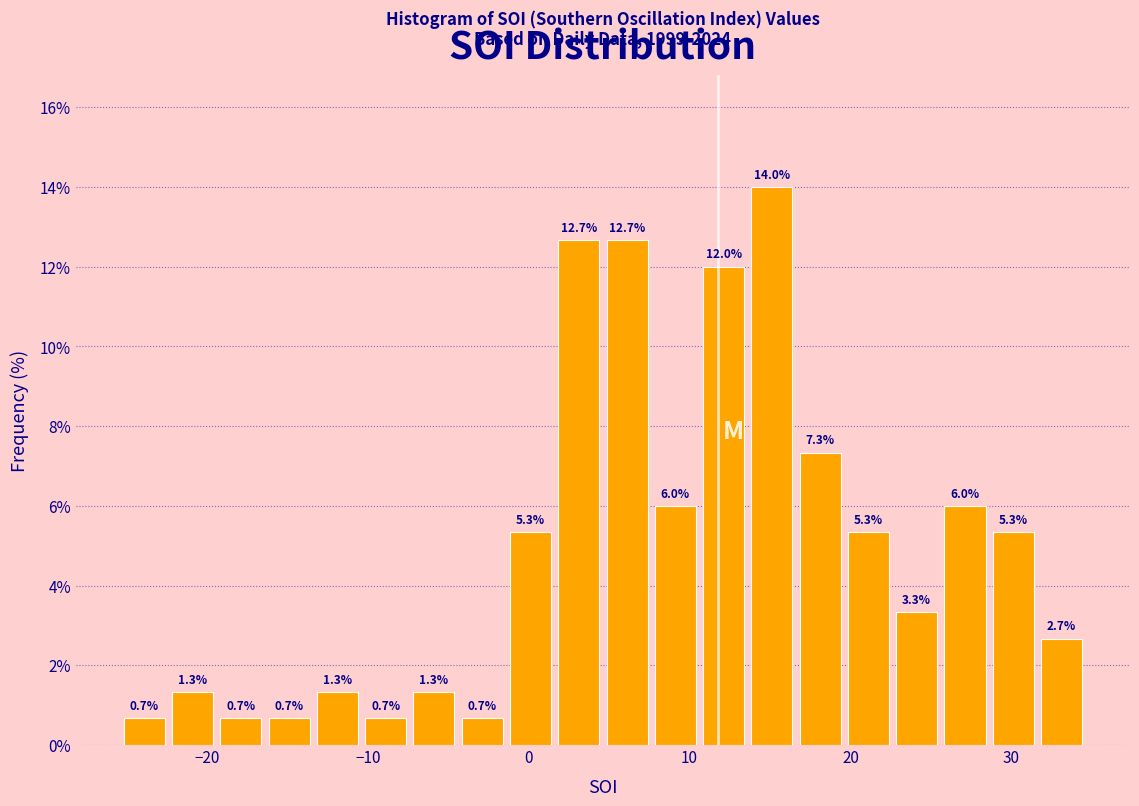

Around what value on the x-axis is the tallest bar? Give the approximate position of its centre, as read against the axis.

15